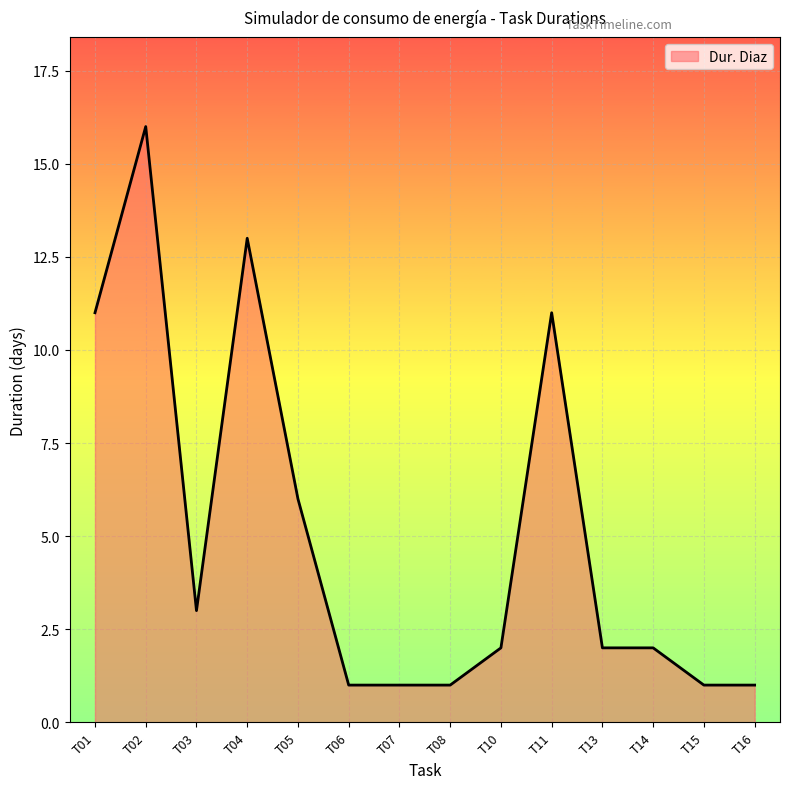

What is the greatest value displayed?

16